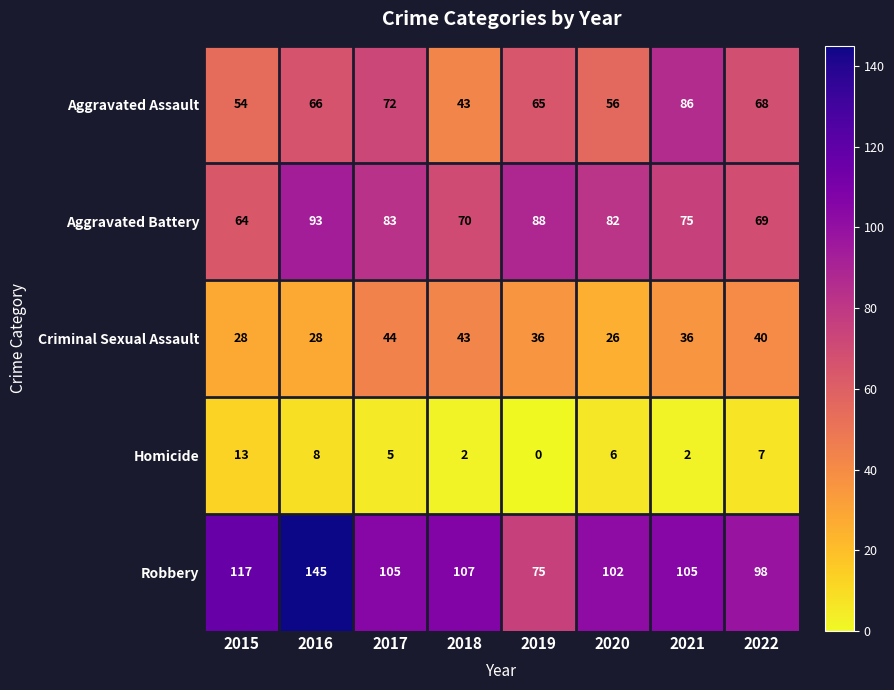

What is the difference between the maximum and second lowest values in the Aggravated Assault series?

32